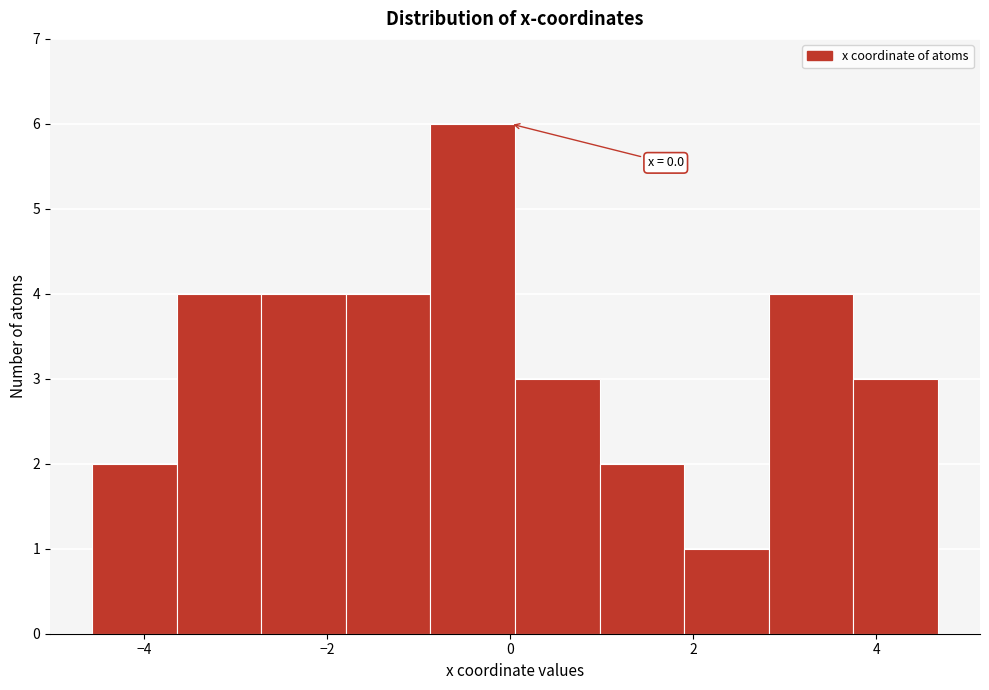

Which range on the x-axis has the tallest bar?

-0.8 to 0.0